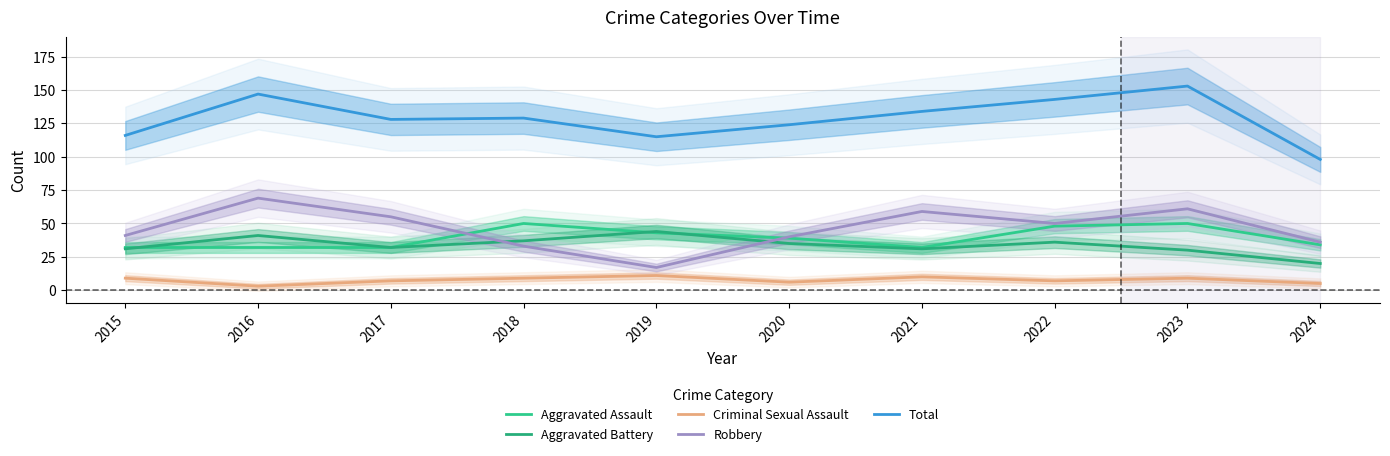

What is the difference between the highest and lowest values at 2017?

121